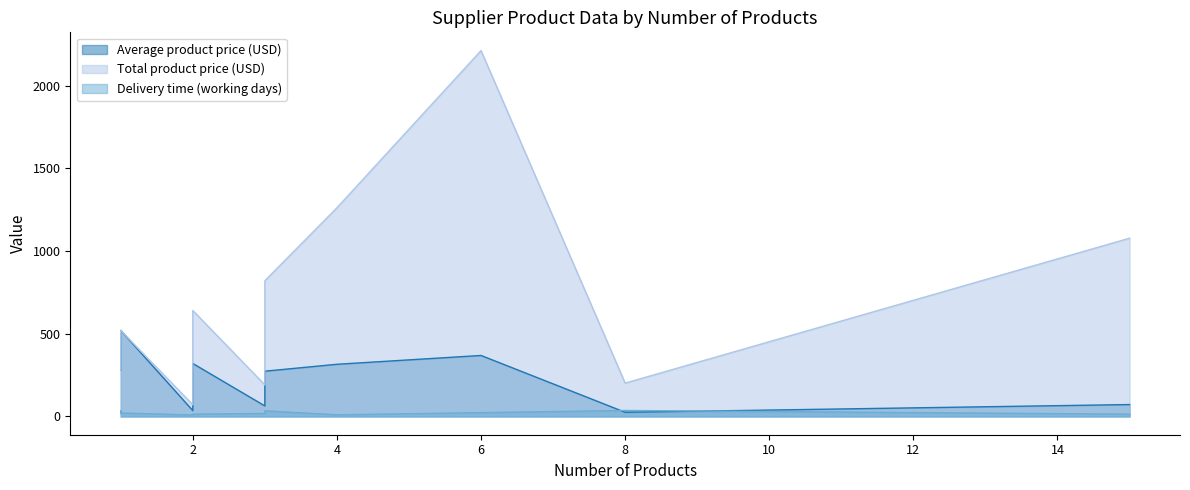

True or false: Average product price (USD) and Total product price (USD) cross at least once.

False